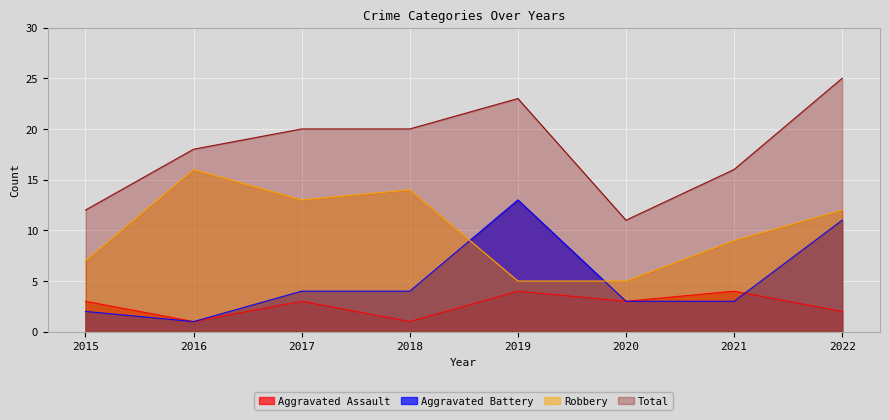

How many data points in Aggravated Battery are less than 4?

4